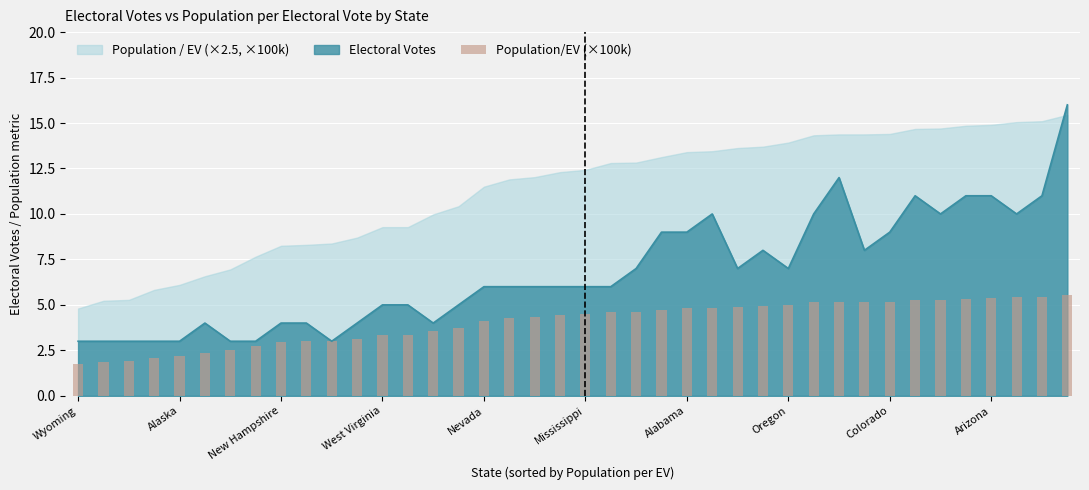

List the labels in order of value, smallest first.

Wyoming, Vermont, D. C., North Dakota, Alaska, South Dakota, Delaware, Montana, Rhode Island, New Hampshire, Maine, Hawaii, Idaho, West Virginia, Nebraska, New Mexico, Nevada, Utah, Kansas, Arkansas, Mississippi, Iowa, Connecticut, Oklahoma, Oregon, Kentucky, Louisiana, South Carolina, Alabama, Colorado, Minnesota, Wisconsin, Maryland, Missouri, Tennessee, Indiana, Arizona, Massachusetts, Washington, Michigan